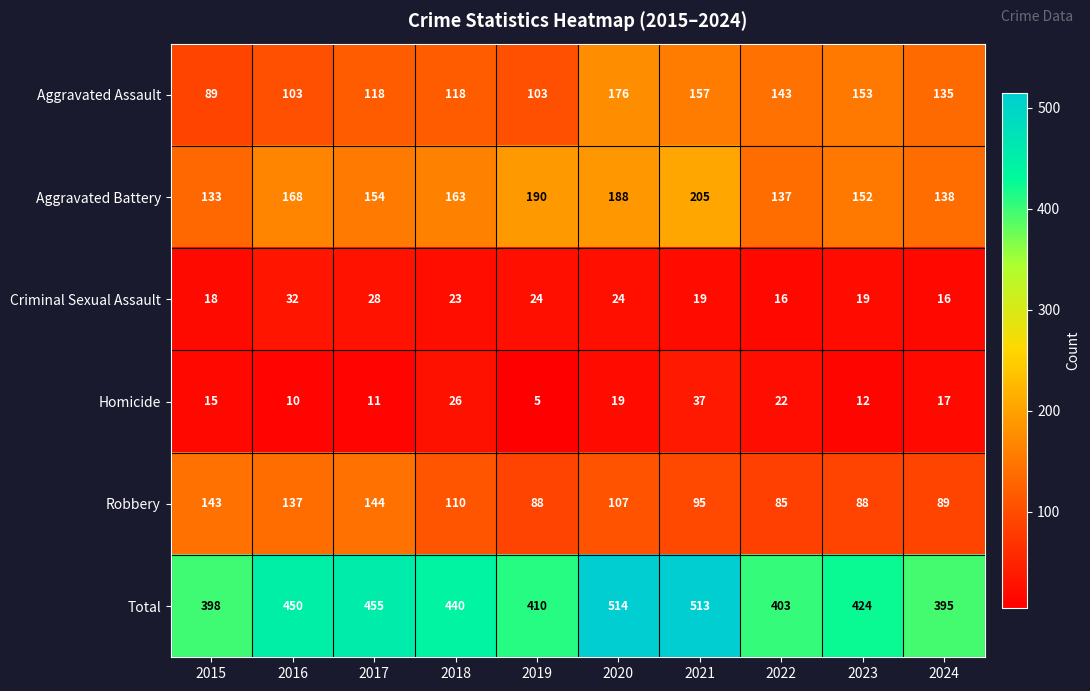

At 2022, list the series in order from largest to smallest.

Total, Aggravated Assault, Aggravated Battery, Robbery, Homicide, Criminal Sexual Assault